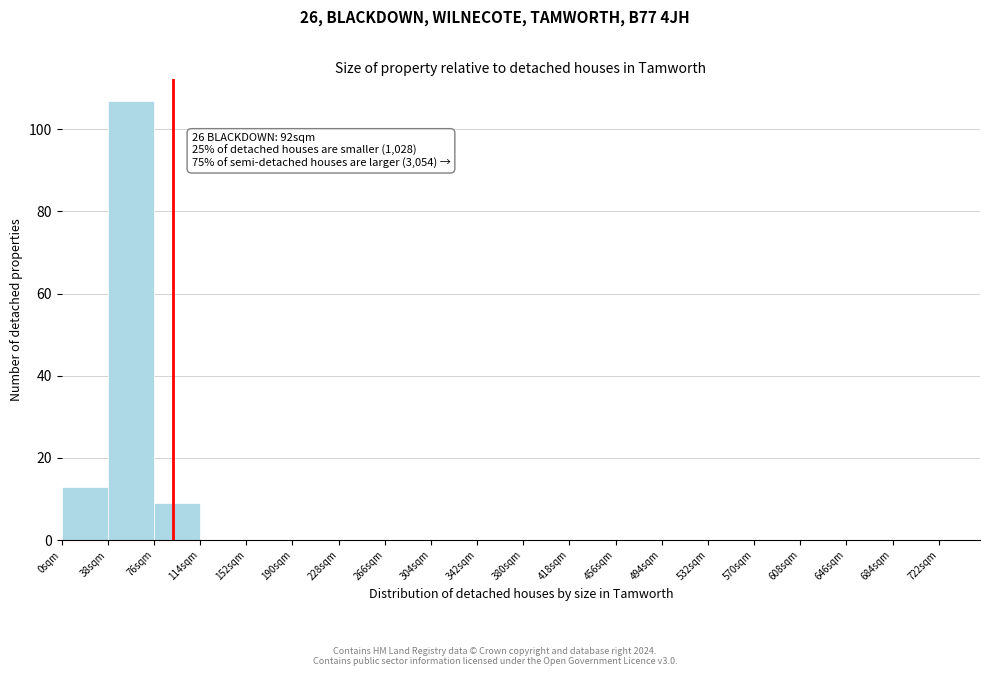

Over which range of the x-axis is the bar tallest?

38 to 76